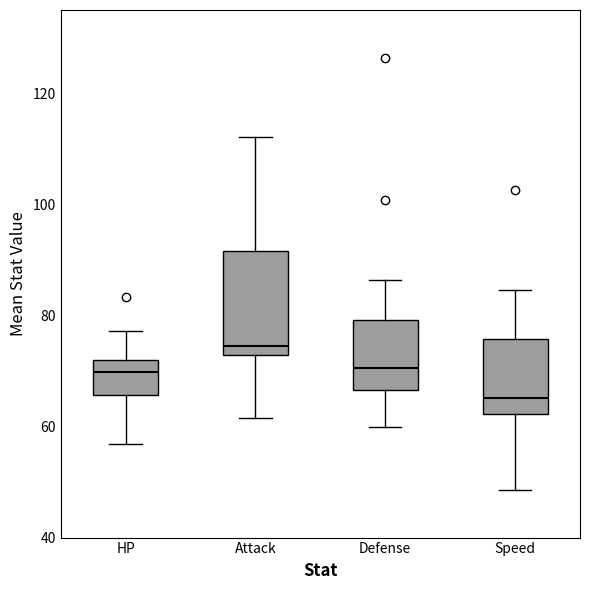

Which box has the lowest median line?

Speed